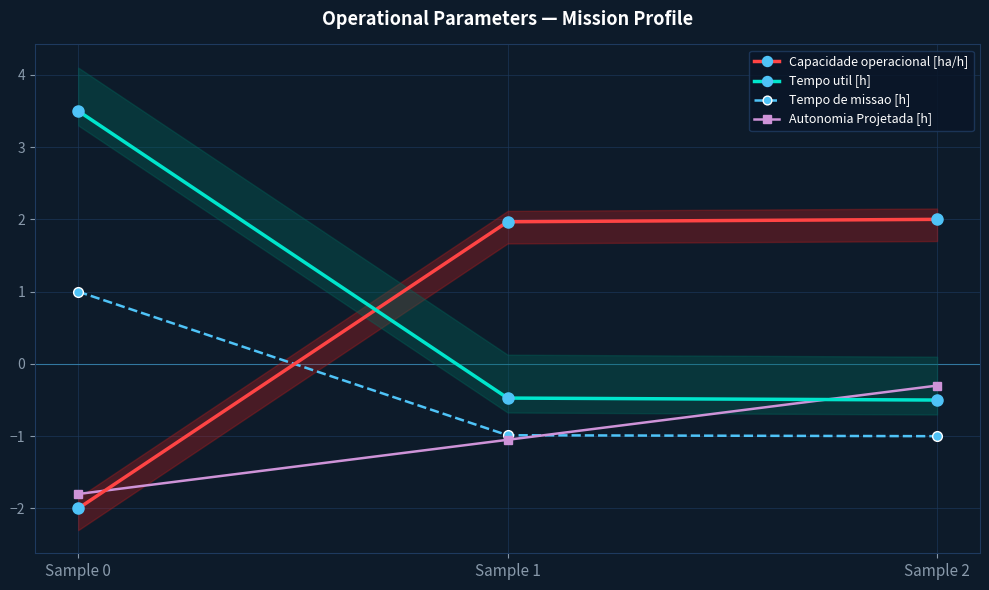

What is the value of the Autonomia Projetada [h] point at the 1st from the left?

-1.8